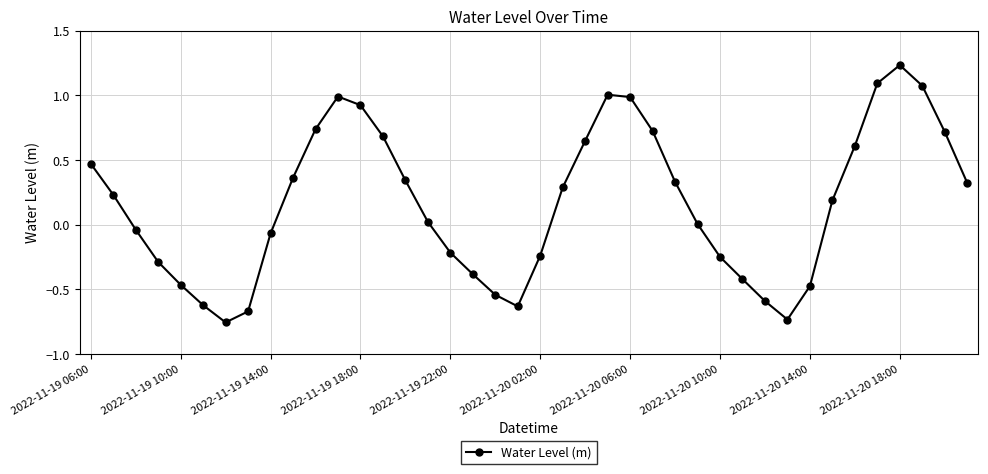

What is the difference between the maximum and minimum values?

2.0